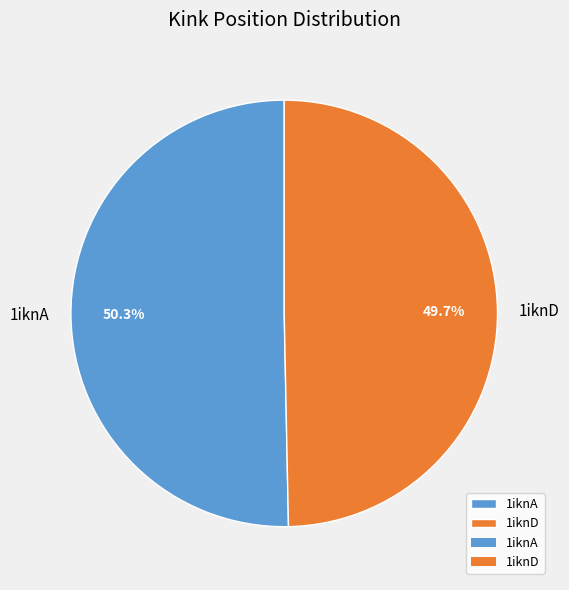

To the nearest percent, what portion does 1iknA represent?

50%